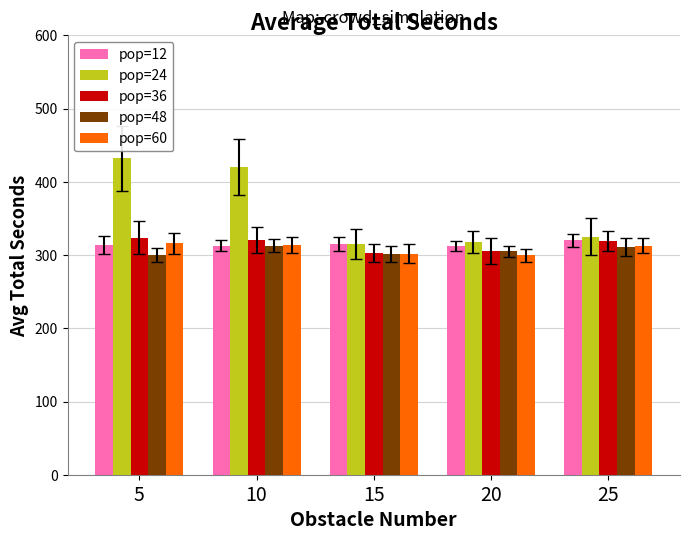

What is the value of the pop=60 bar at the 3rd from the left?

302